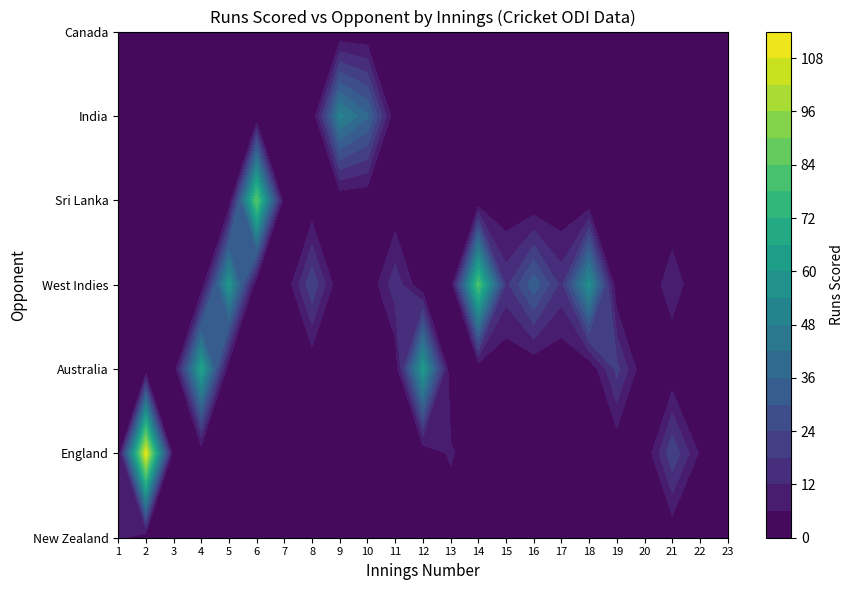

The England series shows 73 at 5. True or false?

False